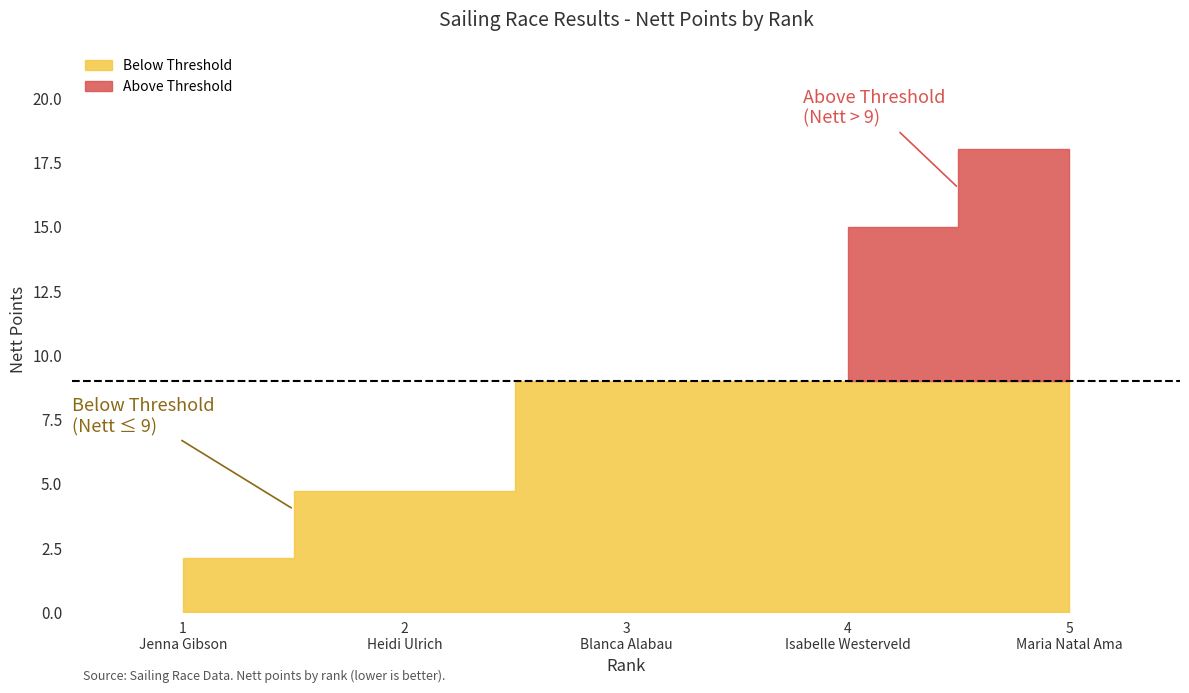

Reading left to right, what are all the values shown in this chart?

2.1	4.7	9.0	15.0	18.0